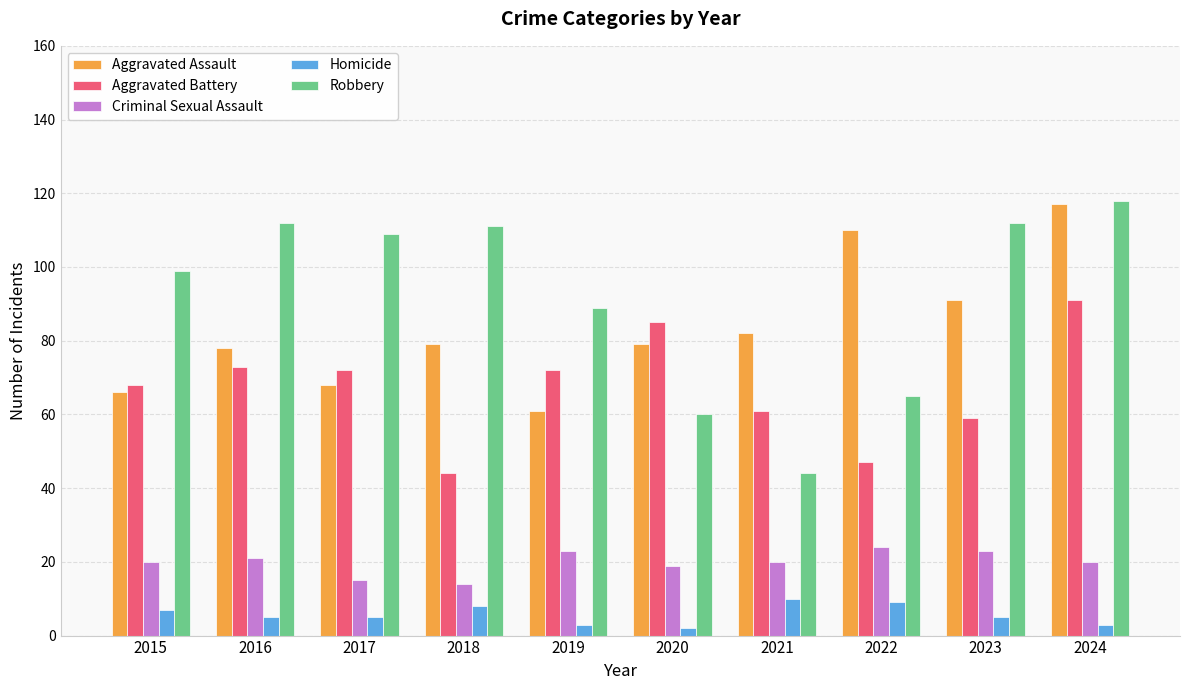

The Aggravated Battery series shows 34 at 2016. True or false?

False